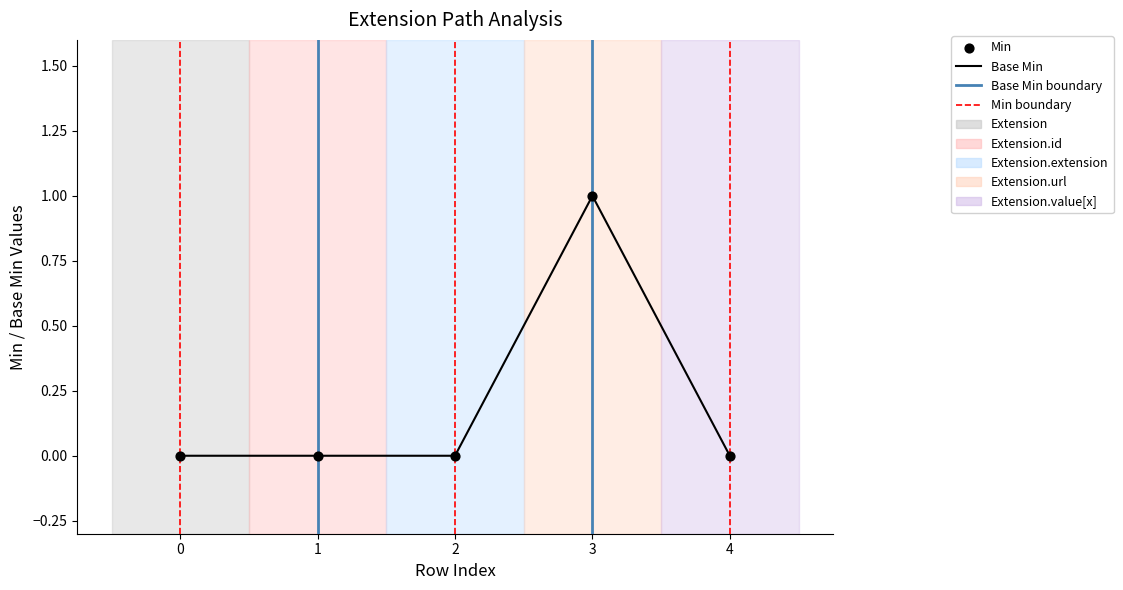

What is the change in value from 2 to 3?

+1